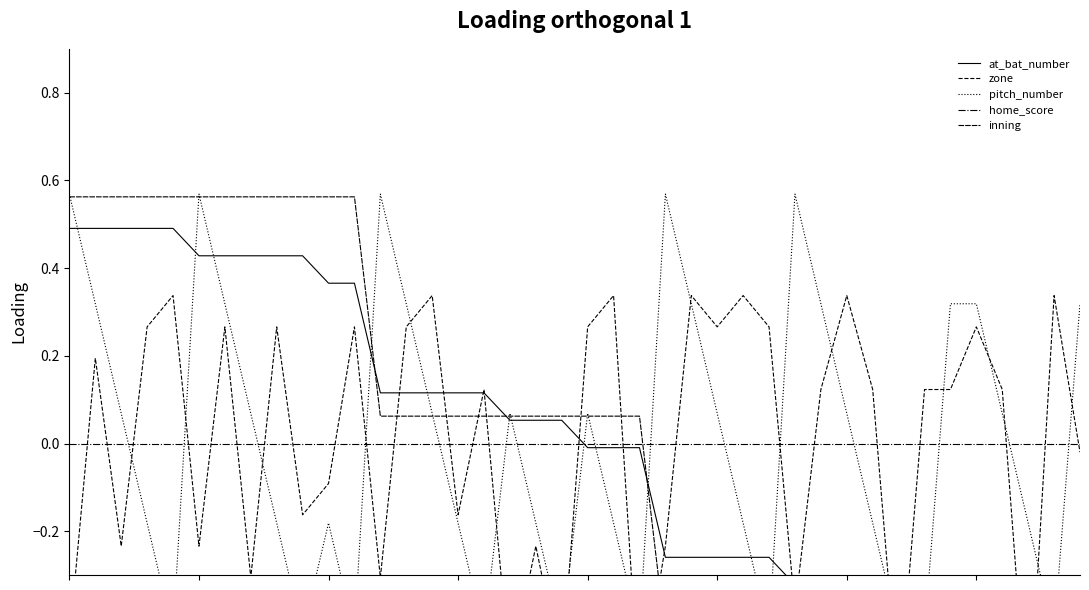

What is the spread (max minus min) of values at 15?

0.3